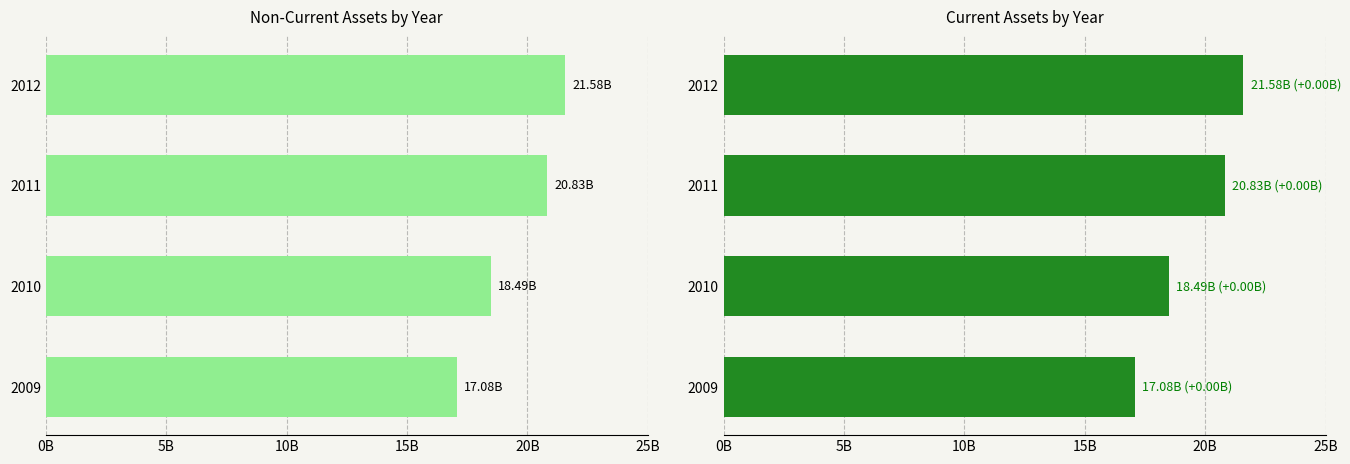

Between 2012 and 2010, which is larger?

2012